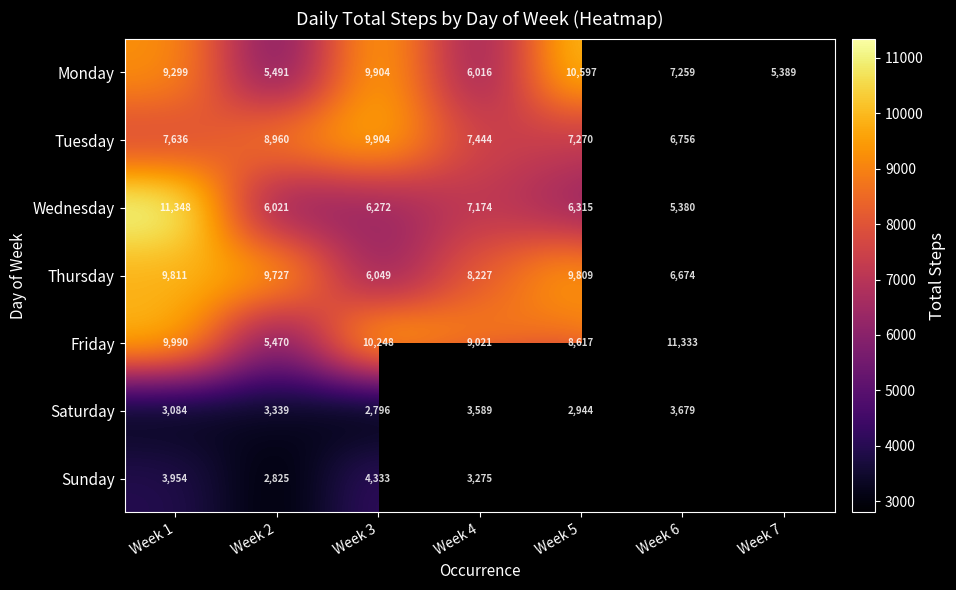

What is the highest value of the Monday series?

10597